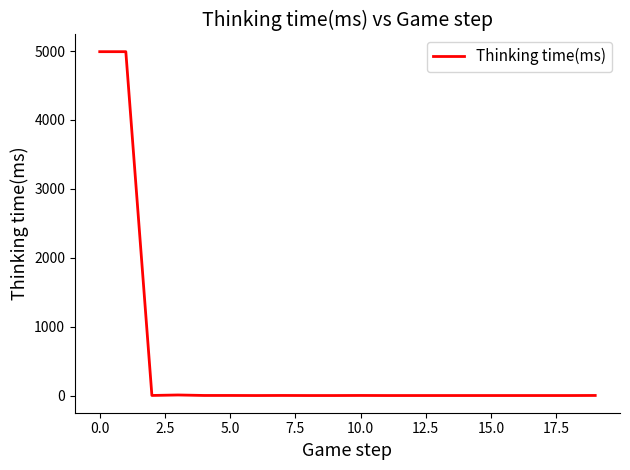

What is the maximum value shown in the chart?

4991